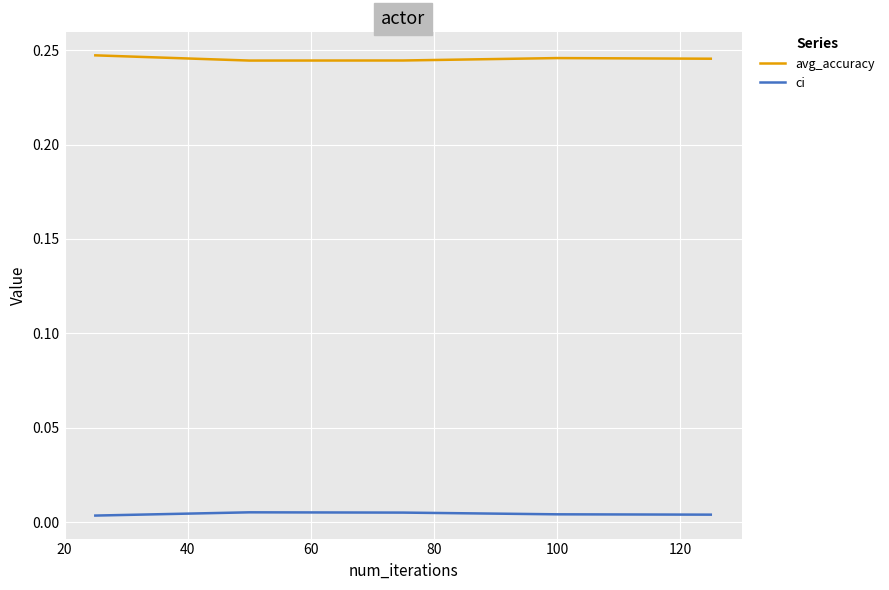

Rank the series by their maximum value, from lowest to highest.

ci, avg_accuracy